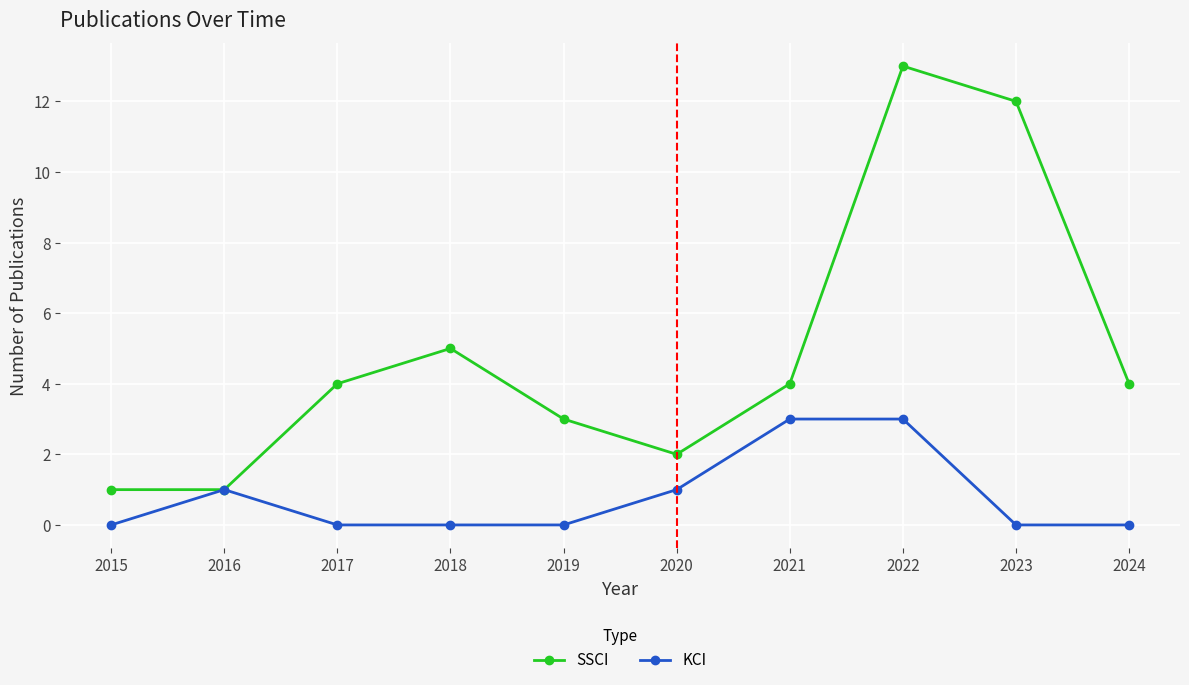

Which series has the widest spread of values?

SSCI